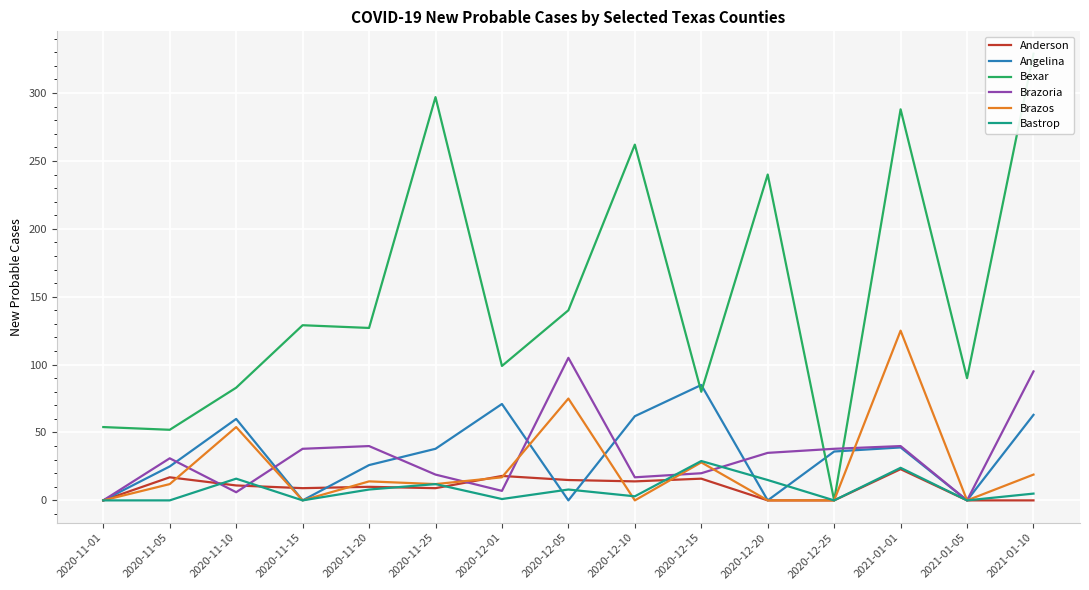

Which category has the lowest value in the Brazoria series?

2020-11-01